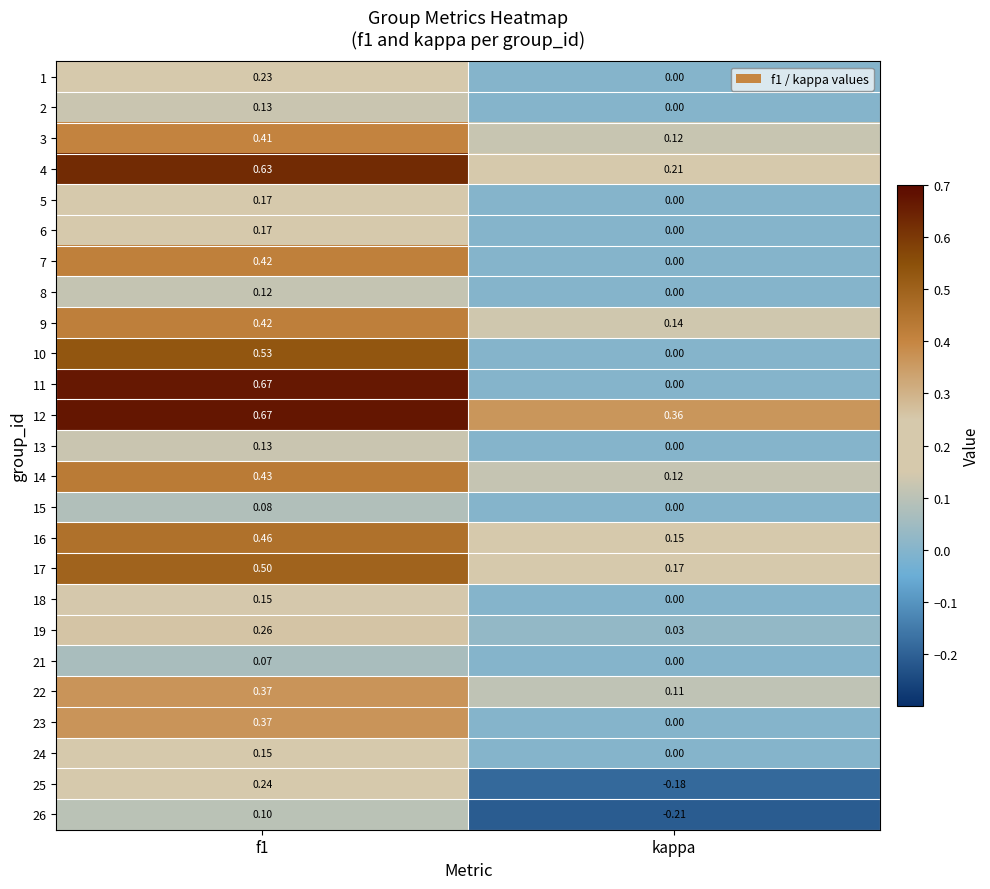

Which label corresponds to the smallest value in the chart?

kappa